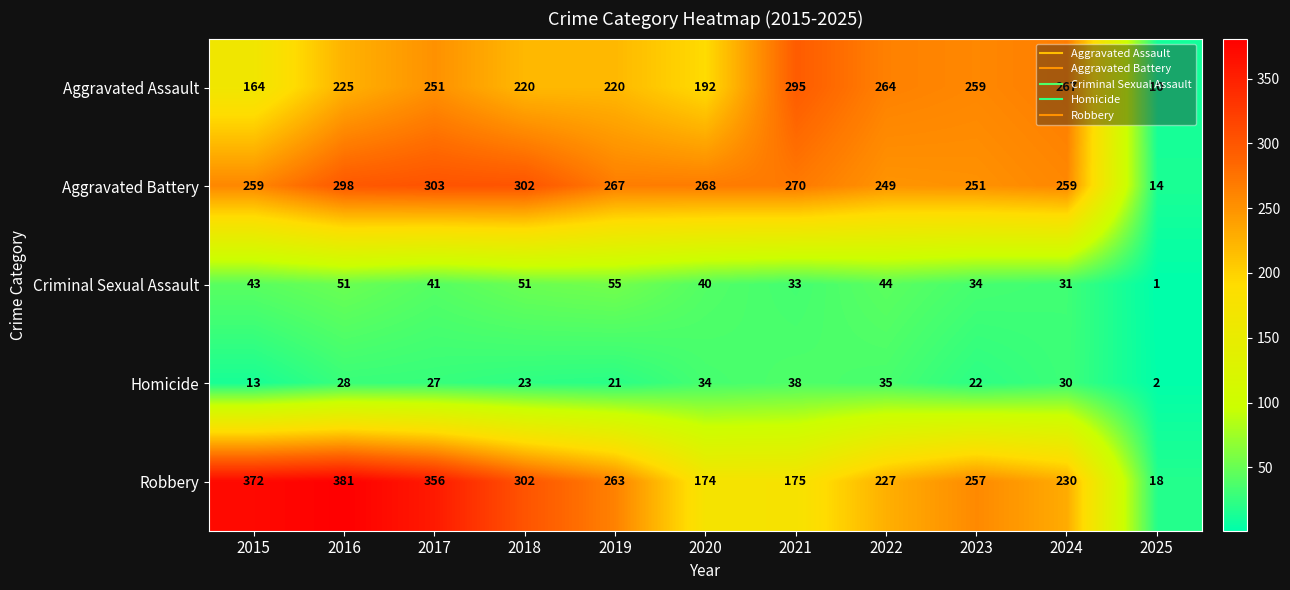

At which label does Robbery first exceed 257?

2015